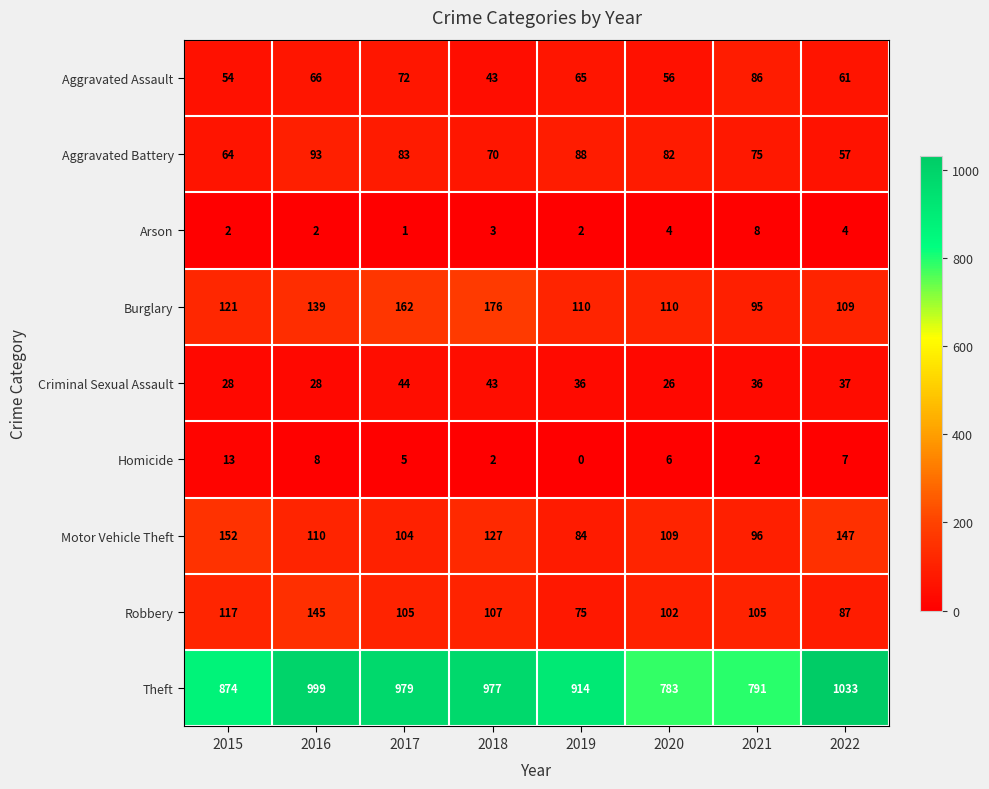

Rank the series by their maximum value, from lowest to highest.

Arson, Homicide, Criminal Sexual Assault, Aggravated Assault, Aggravated Battery, Robbery, Motor Vehicle Theft, Burglary, Theft